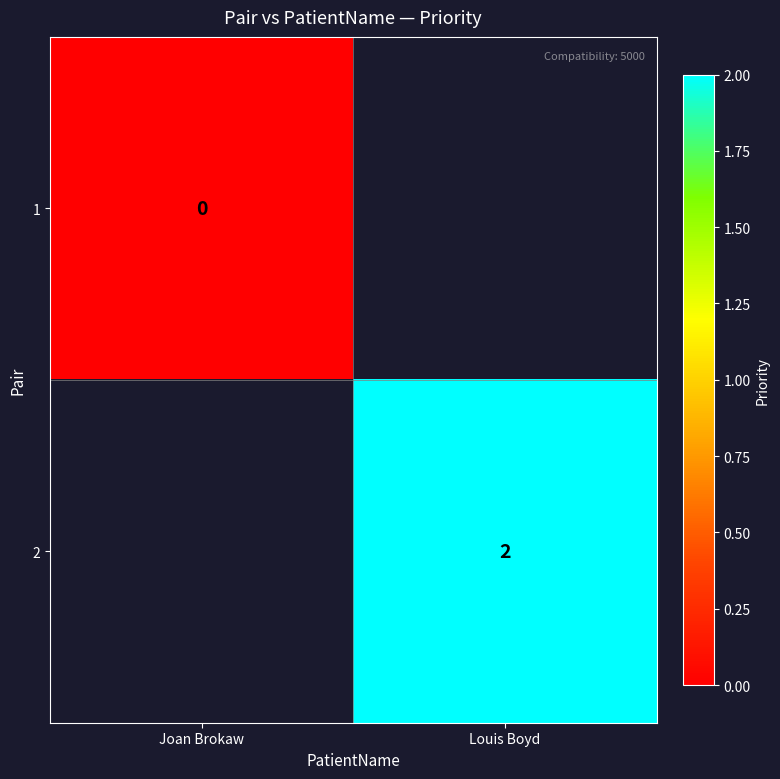

What is the greatest value displayed?

2.0